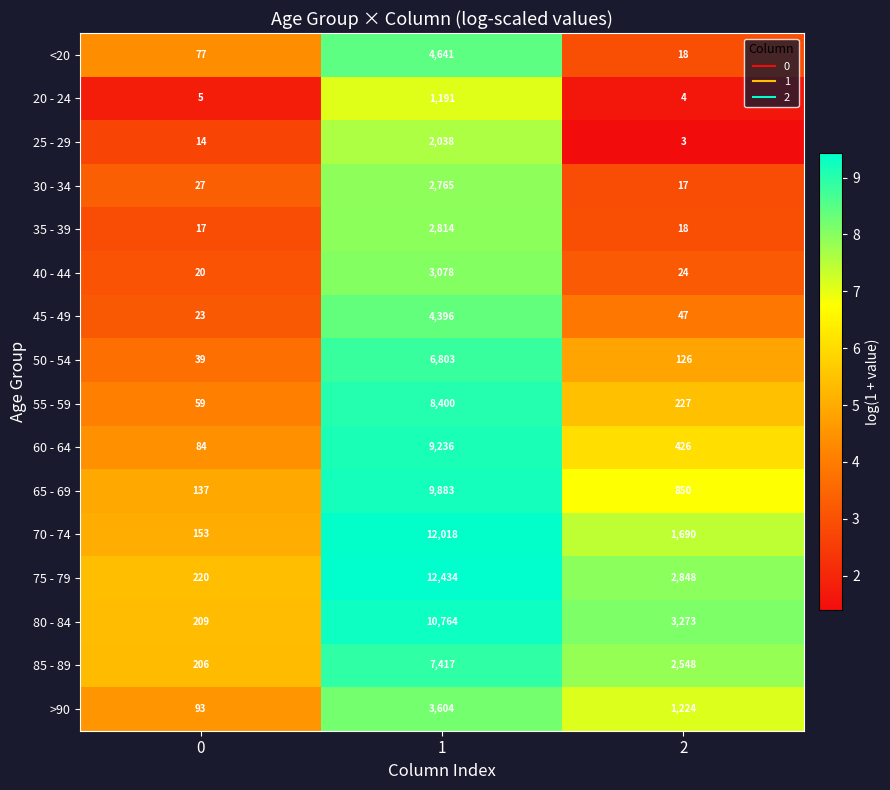

Read the 60 - 64 value at 1, to the nearest 10.

9240